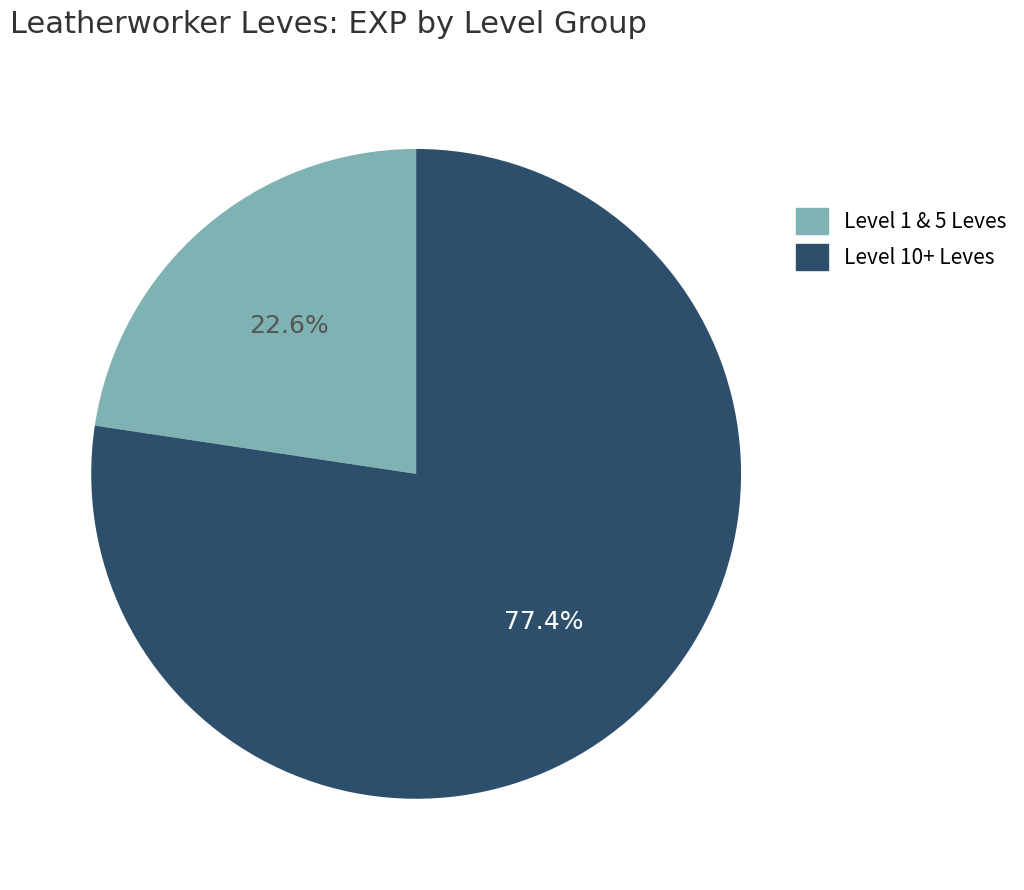

What is the ratio of the value at Level 1 & 5 Leves to the value at Level 10+ Leves?

0.3